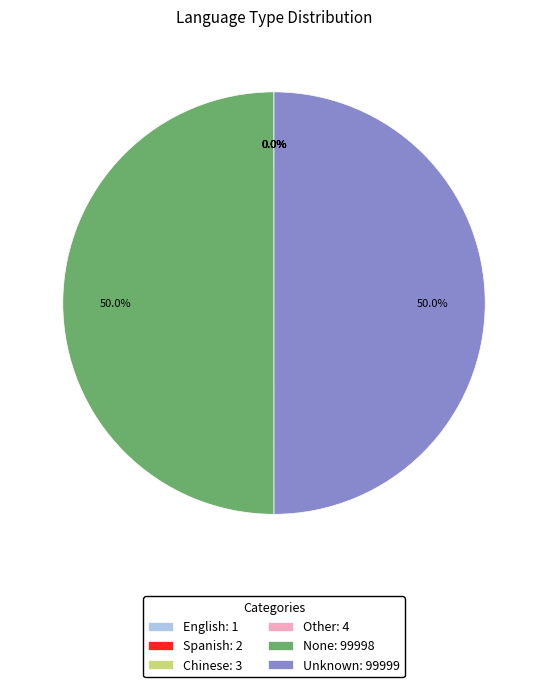

What percentage is NOT represented by Unknown: 99999?

50.0%